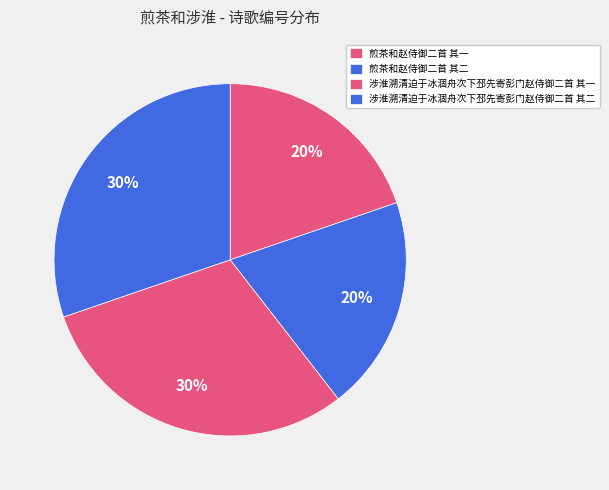

True or false: 煎茶和赵侍御二首 其二 accounts for 20% of the total.

True